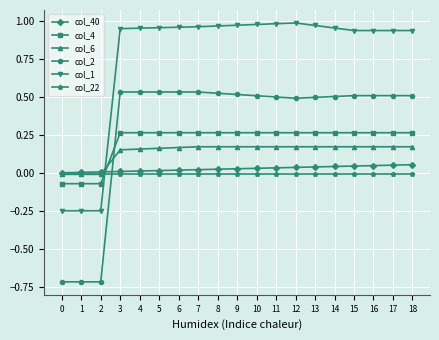

What are all the series names shown in the legend?

col_40, col_4, col_6, col_2, col_1, col_22